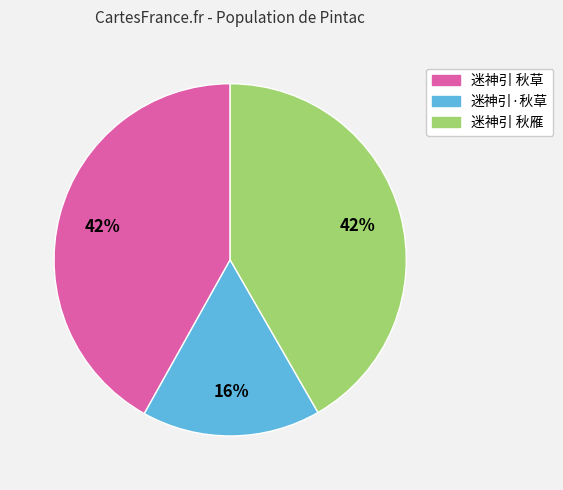

To the nearest percent, what portion does 迷神引·秋草 represent?

16%